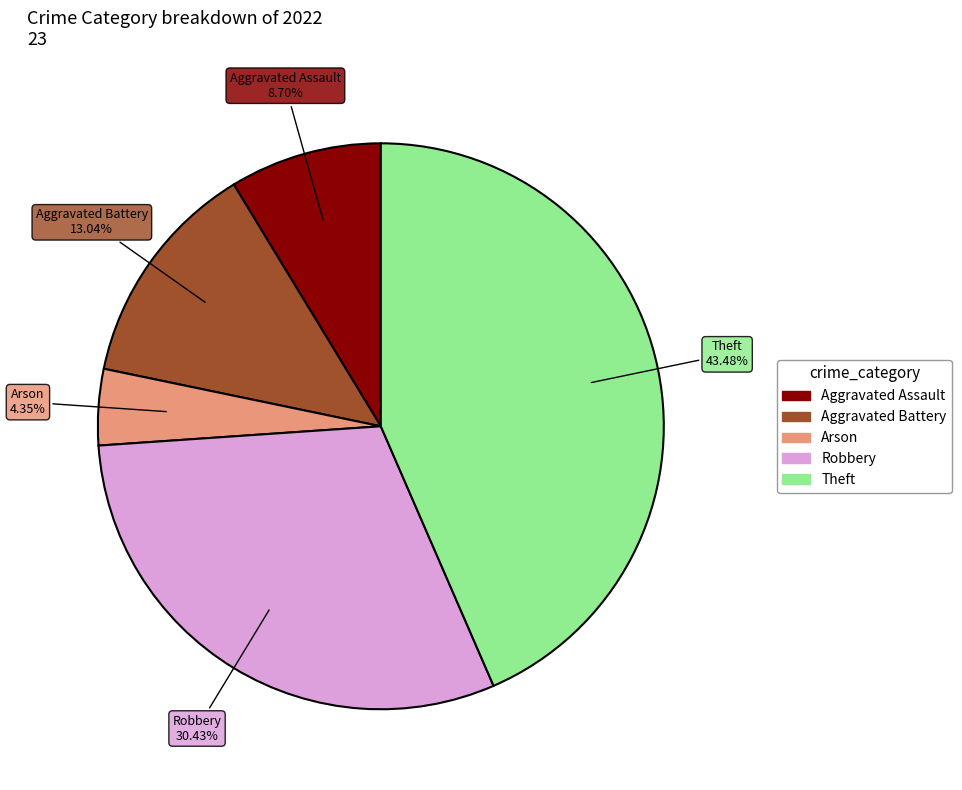

Rank the categories by value from lowest to highest.

Arson, Aggravated Assault, Aggravated Battery, Robbery, Theft